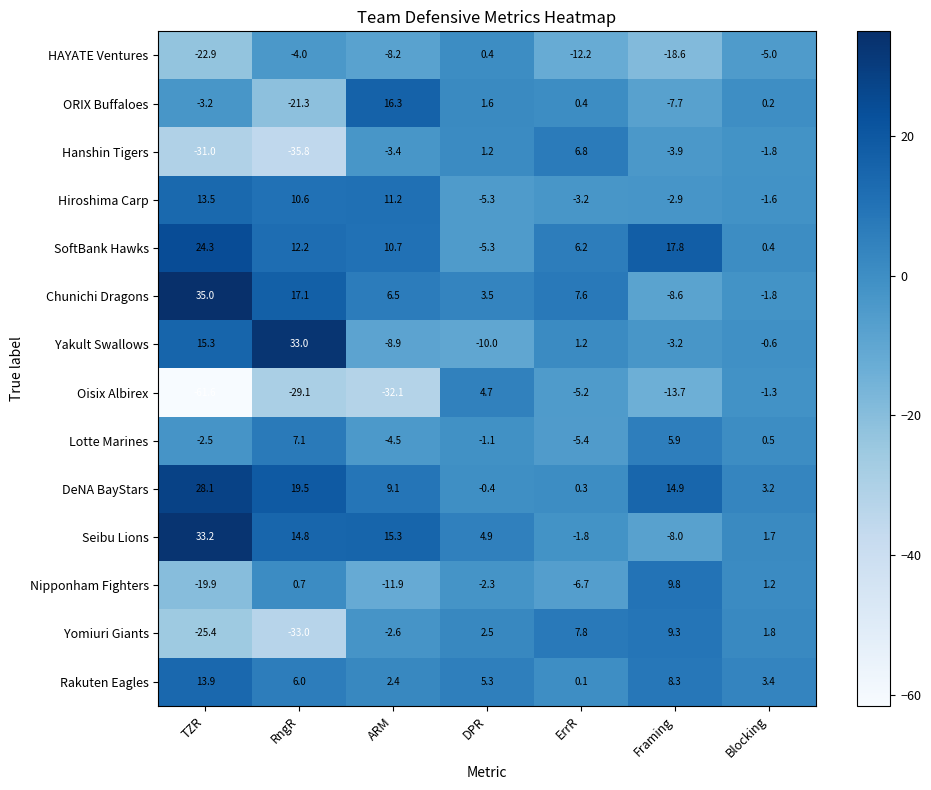

Which category has the lowest value across all series?

TZR